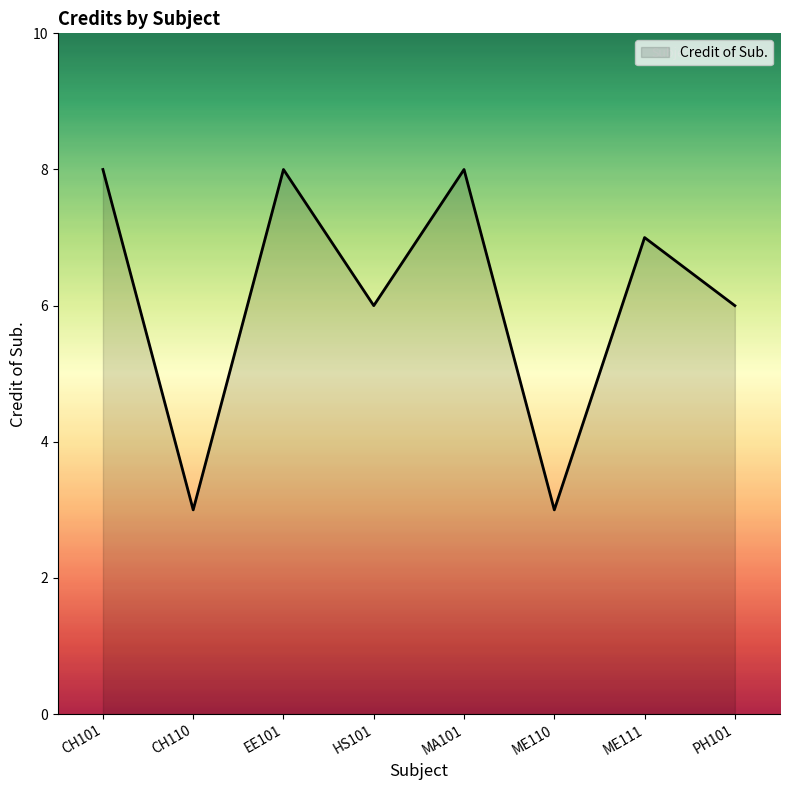

The chart shows a value of 3 at ME110. True or false?

True